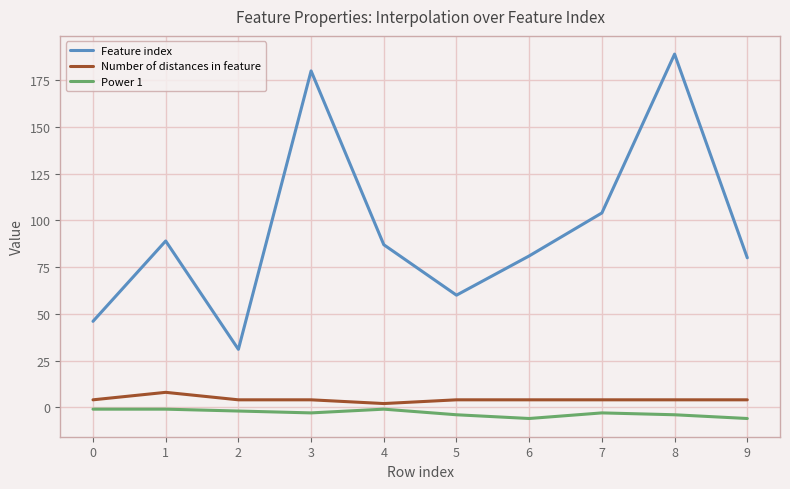

What is the minimum value for Power 1?

-6